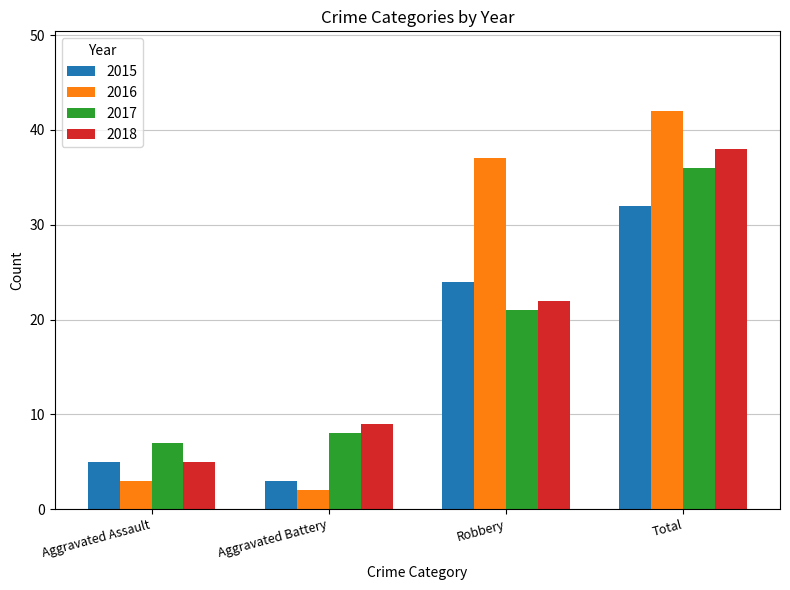

How many values in the 2017 series are below 21?

2